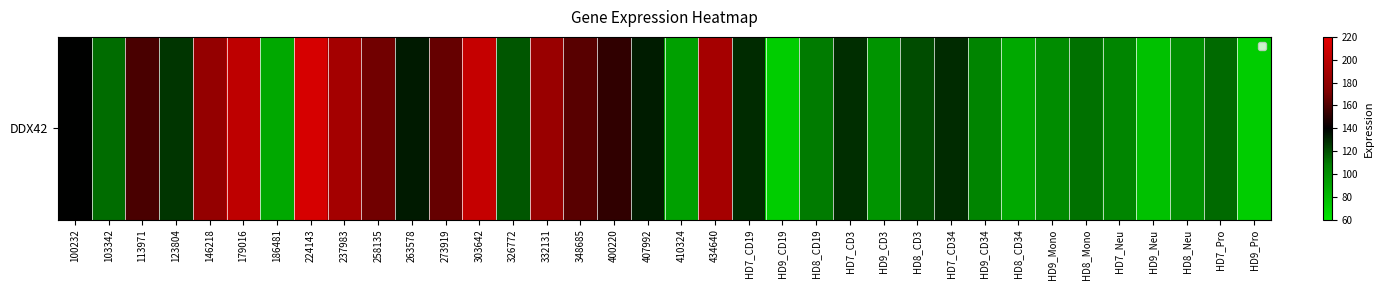

Reading left to right, transcribe all the data shown in this chart.

100232=140.0	103342=112.6	113971=158.5	123804=126.5	146218=181.3	179016=201.6	186481=89.1	224143=213.0	237983=189.4	258135=168.6	263578=133.6	273919=165.1	303642=204.8	326772=118.6	332131=183.8	348685=162.1	400220=152.1	407992=132.9	410324=93.0	434640=190.0	HD7_CD19=128.8	HD9_CD19=71.3	HD8_CD19=109.1	HD7_CD3=128.2	HD9_CD3=98.3	HD8_CD3=120.8	HD7_CD34=128.8	HD9_CD34=106.0	HD8_CD34=88.3	HD9_Mono=101.9	HD8_Mono=111.7	HD7_Neu=105.6	HD9_Neu=77.1	HD8_Neu=99.6	HD7_Pro=113.6	HD9_Pro=71.5